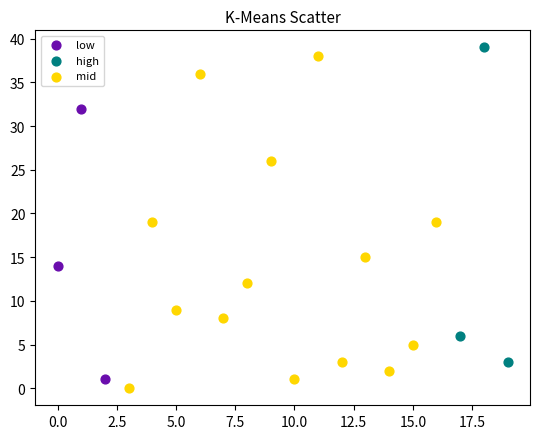

Which series has the widest spread of Y values?

mid